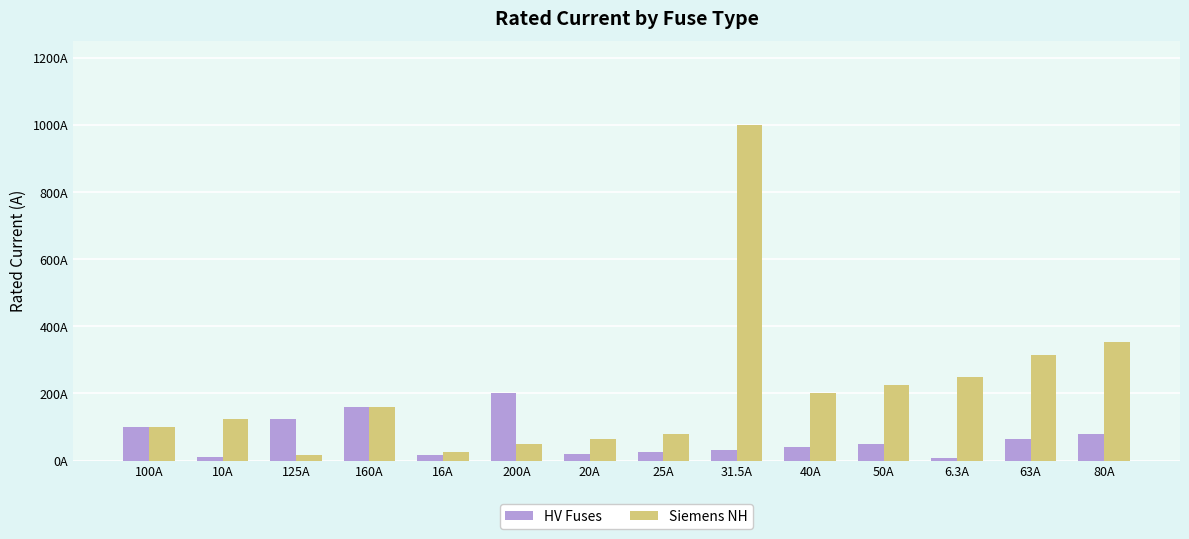

Rank the series by their maximum value, from highest to lowest.

Siemens NH, HV Fuses